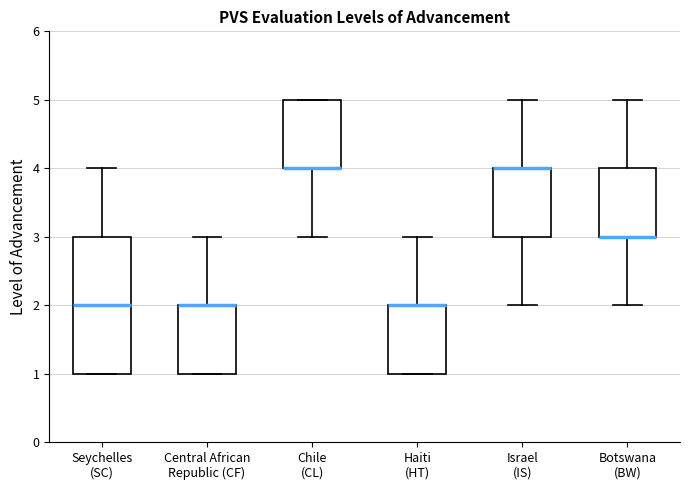

Which box is the tallest, from its lower edge to its upper edge?

Seychelles (SC)